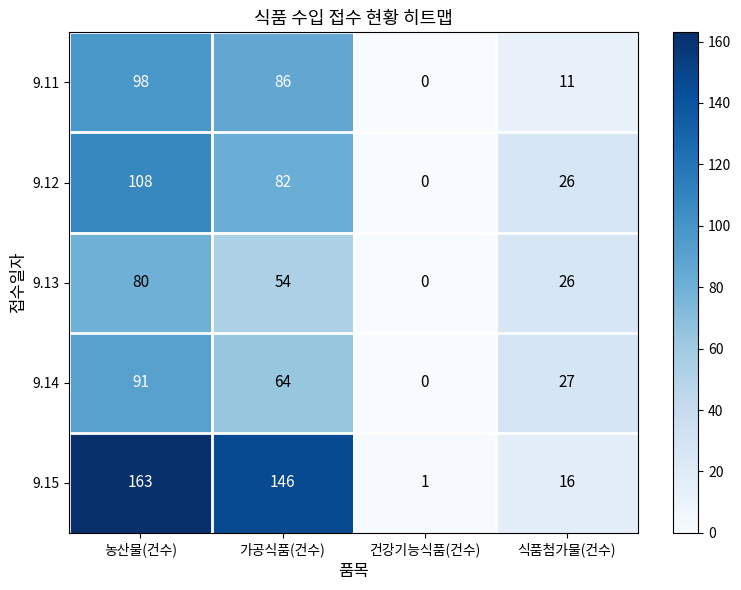

Reading right to left, what are all the values shown in this chart?

9.11: 11	0	86	98
9.12: 26	0	82	108
9.13: 26	0	54	80
9.14: 27	0	64	91
9.15: 16	1	146	163